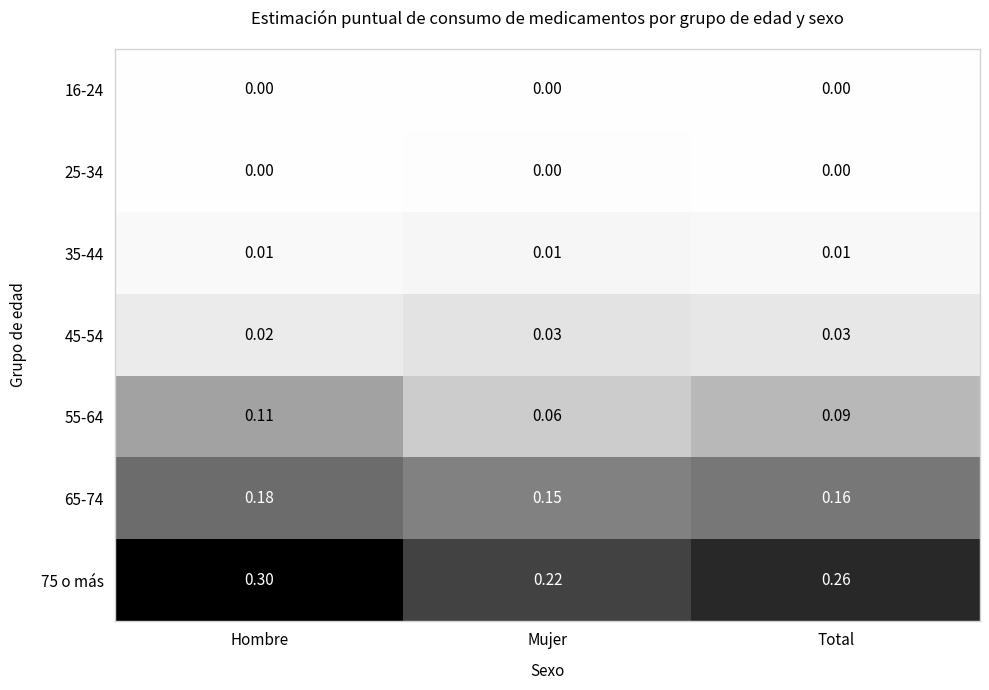

How many series are shown in this chart?

7